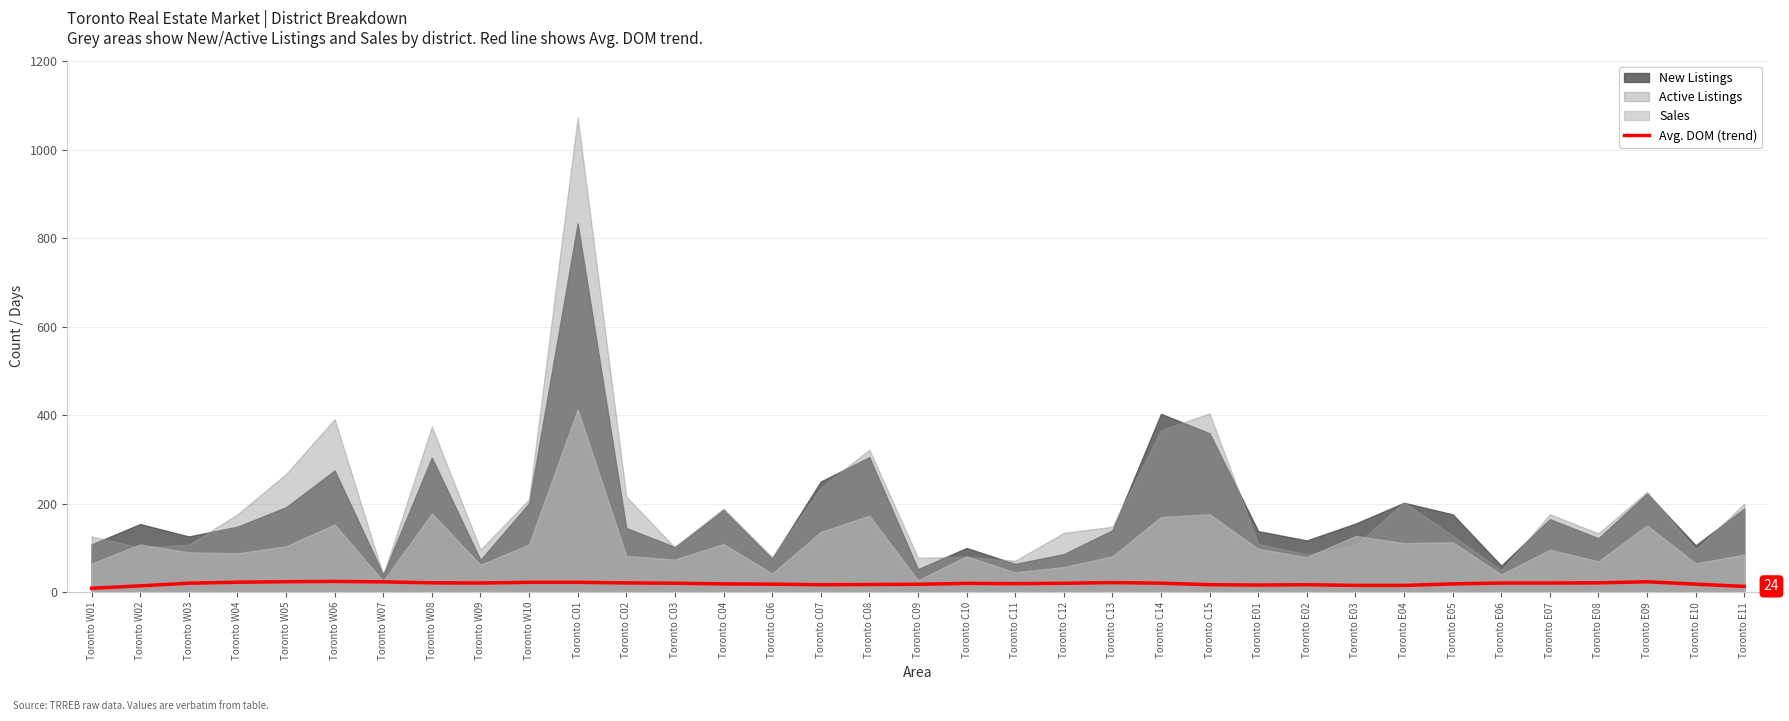

Reading right to left, list all the values displayed in this chart.

Toronto E11=13.2	Toronto E10=18.2	Toronto E09=23.6	Toronto E08=21.2	Toronto E07=20.8	Toronto E06=20.8	Toronto E05=18.8	Toronto E04=15.4	Toronto E03=15.4	Toronto E02=17.0	Toronto E01=16.2	Toronto C15=17.0	Toronto C14=20.4	Toronto C13=21.8	Toronto C12=20.2	Toronto C11=19.4	Toronto C10=20.0	Toronto C09=18.0	Toronto C08=17.4	Toronto C07=17.0	Toronto C06=18.2	Toronto C04=18.8	Toronto C03=20.4	Toronto C02=21.0	Toronto C01=22.4	Toronto W10=22.4	Toronto W09=20.8	Toronto W08=21.2	Toronto W07=23.4	Toronto W06=24.4	Toronto W05=23.8	Toronto W04=22.6	Toronto W03=20.4	Toronto W02=14.4	Toronto W01=9.0